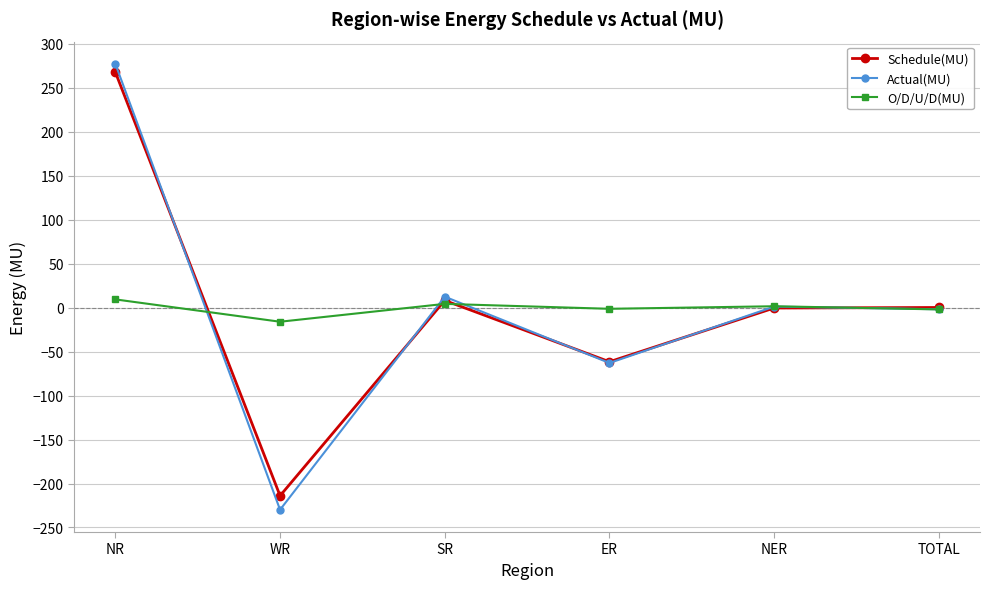

At which category does Actual(MU) reach its first local valley?

WR